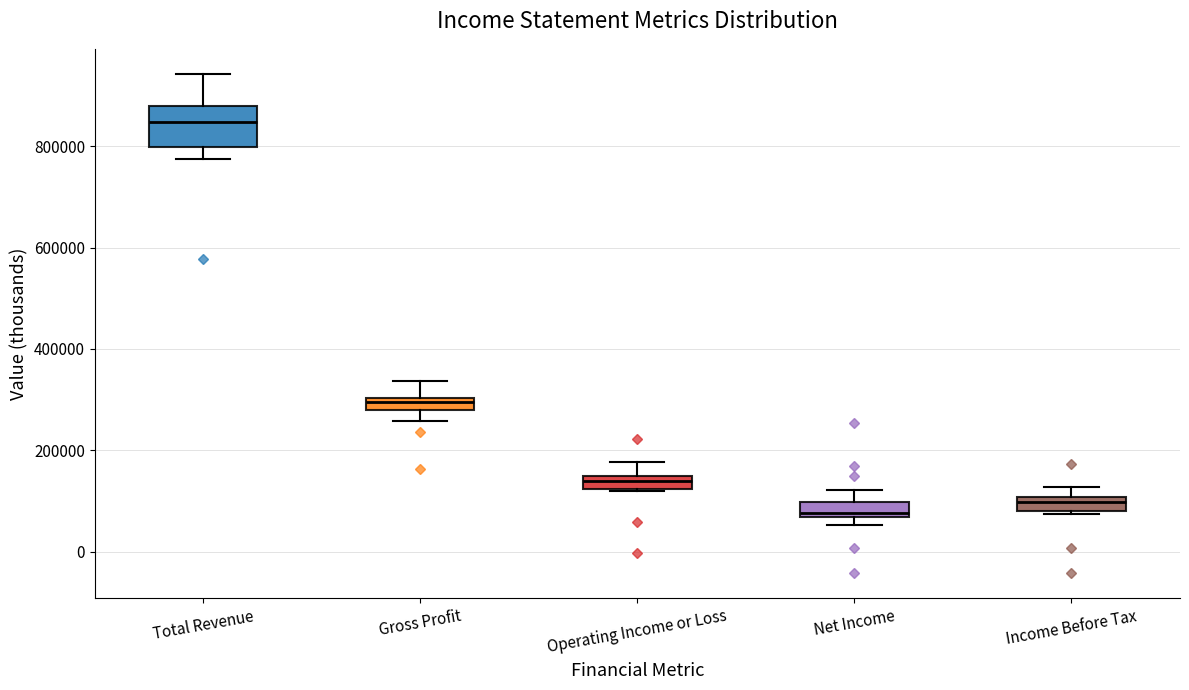

Which box is the tallest, from its lower edge to its upper edge?

Total Revenue